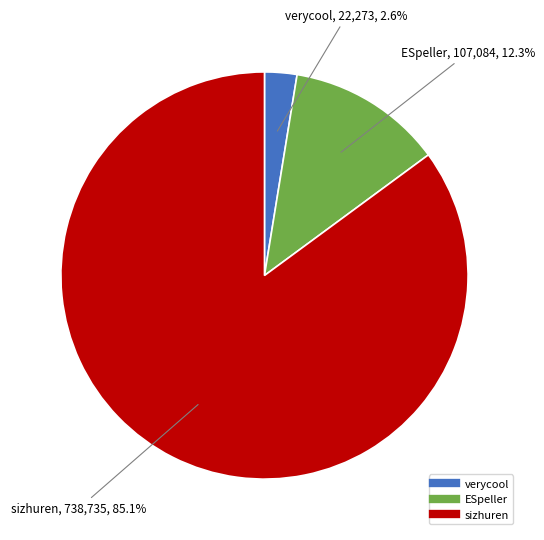

Is the sum of sizhuren and ESpeller greater than half?

Yes